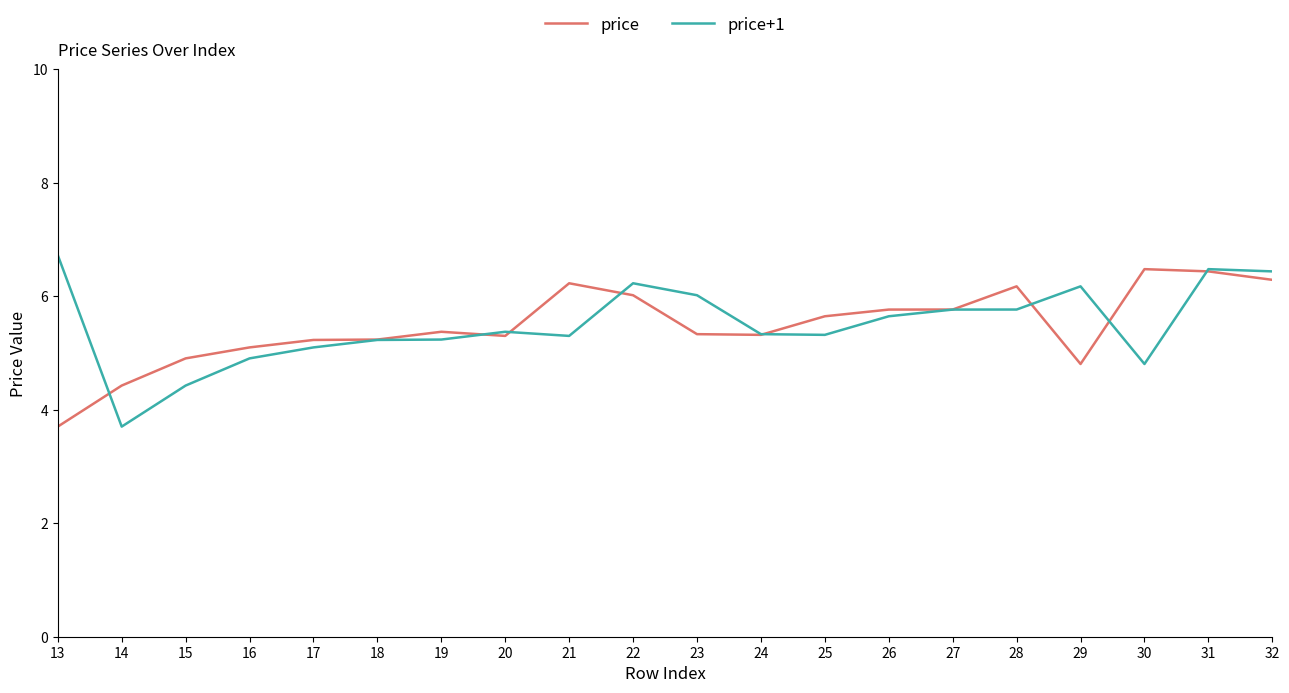

What is the lowest value of the price series?

3.7